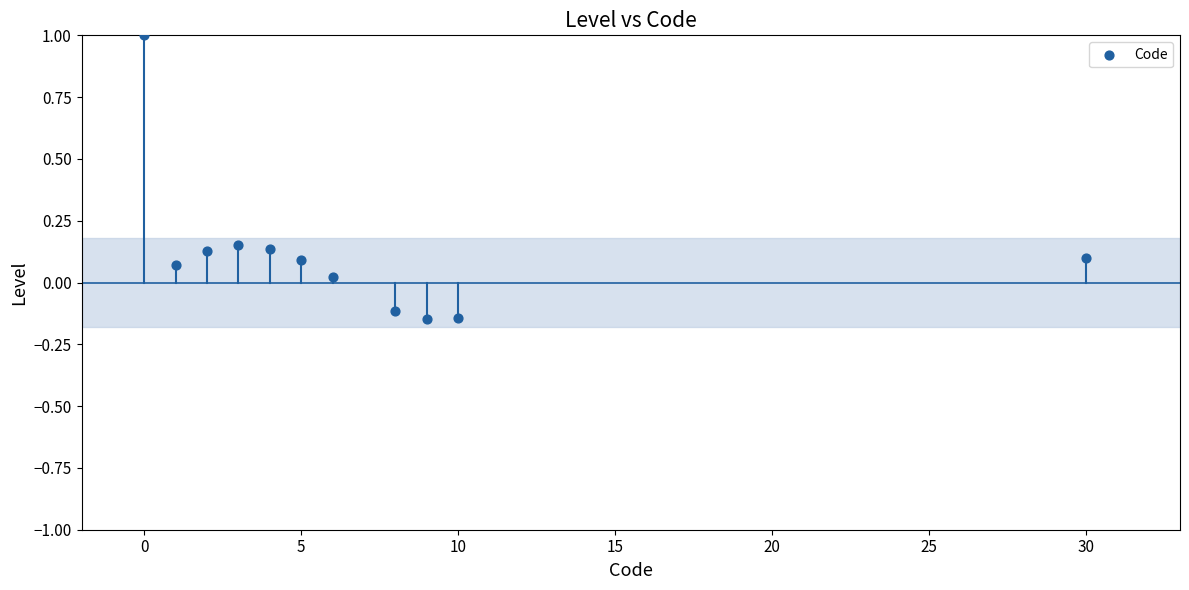

What is the range of Y values (max minus min)?

1.1